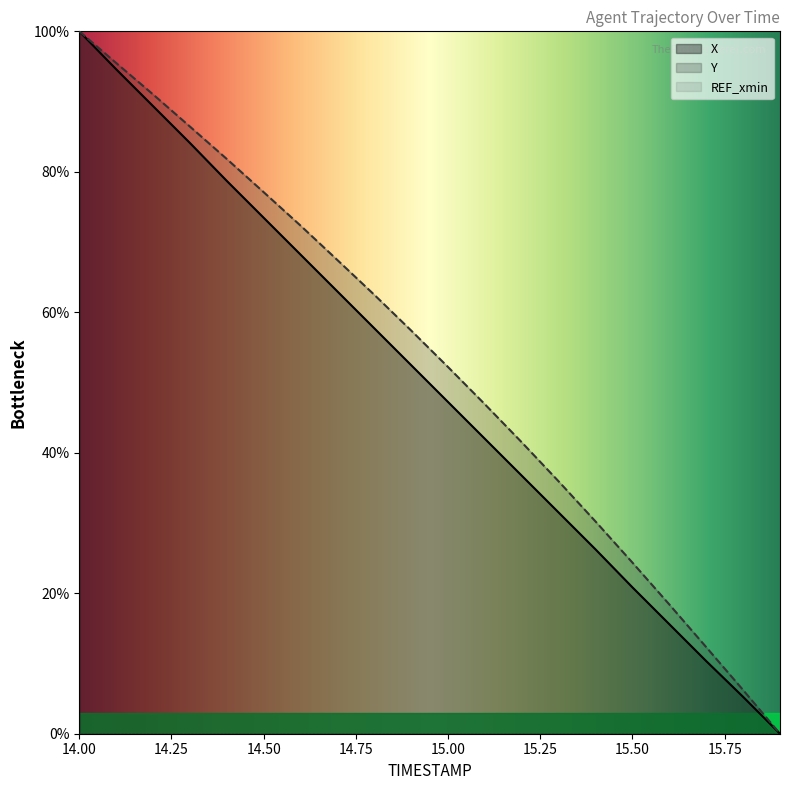

How many distinct data groups are displayed?

3